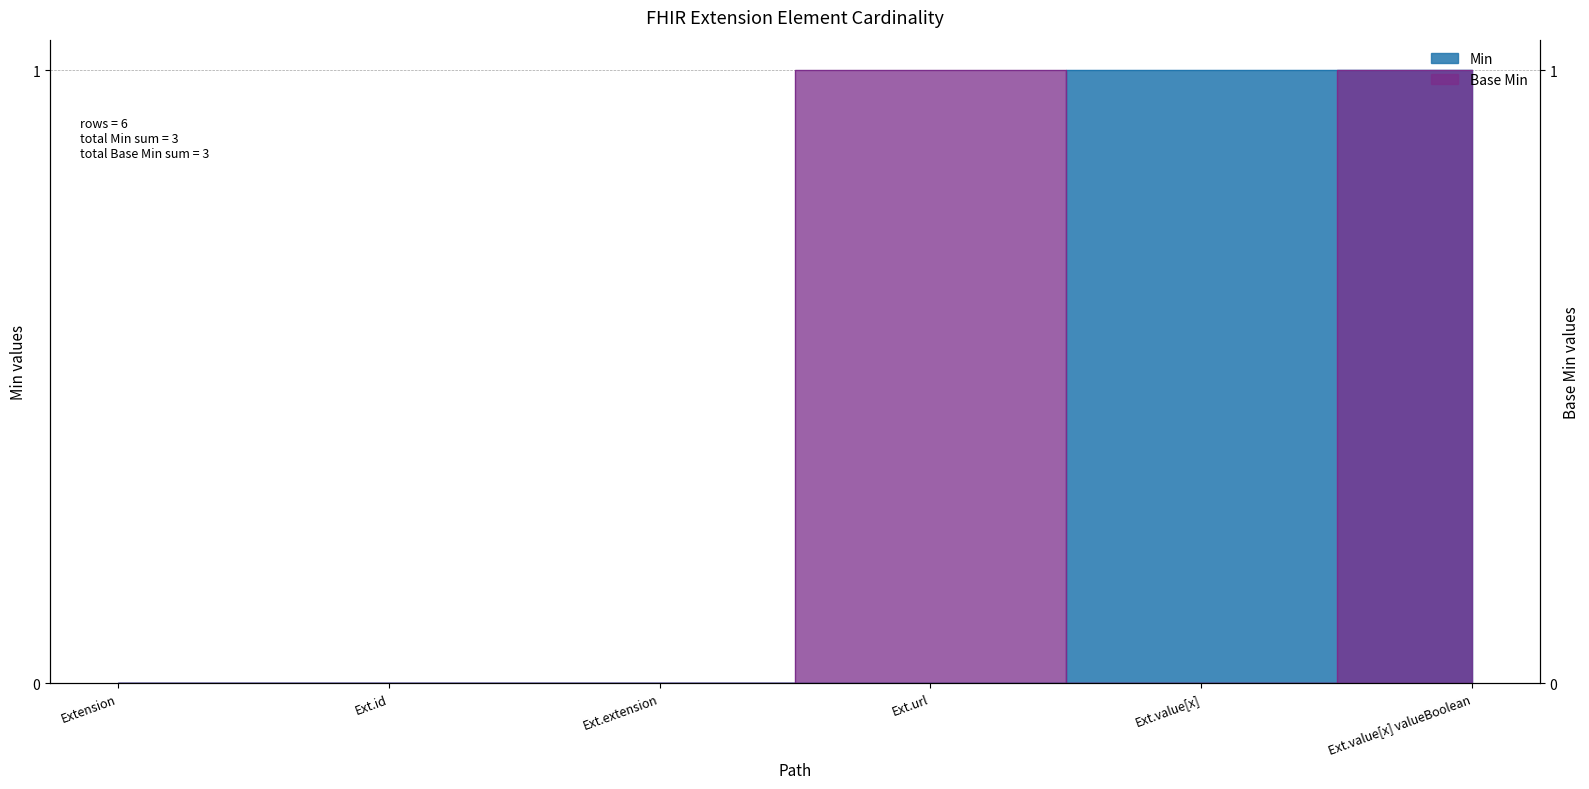

True or false: Min has a value of 1 at Ext.extension.

False